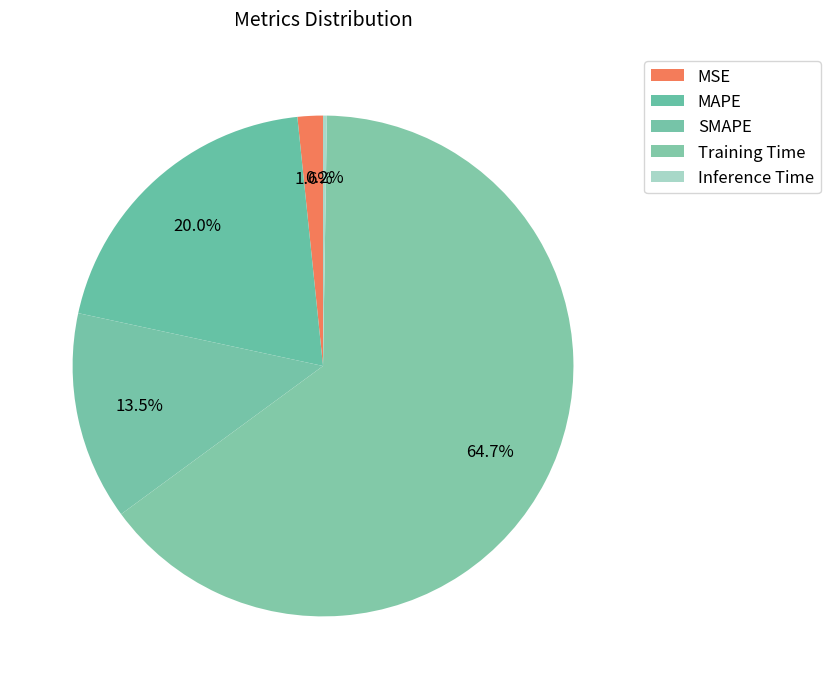

To the nearest percent, what is the average slice percentage?

20%